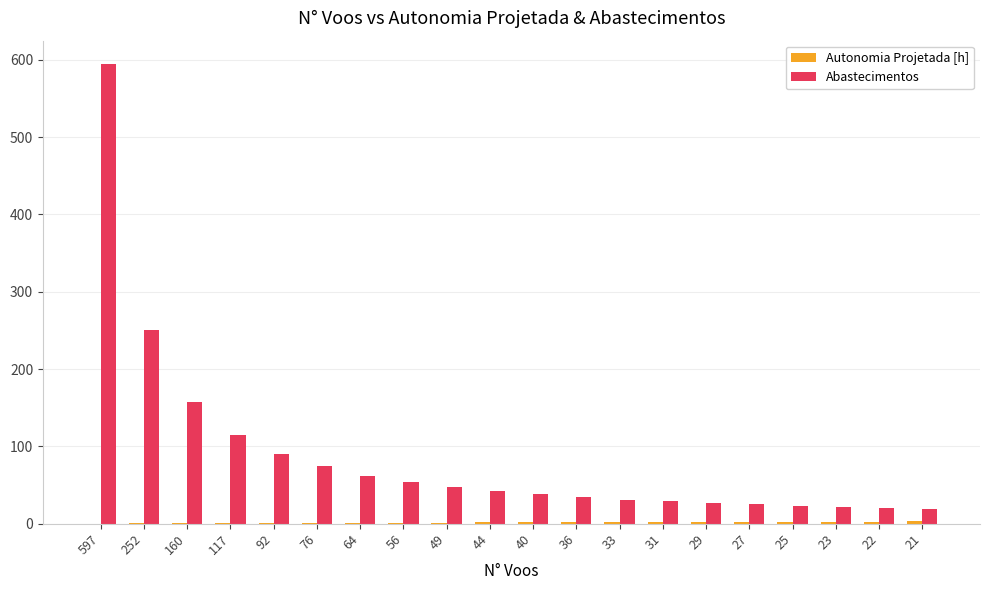

Is it true that Abastecimentos equals 158.0 at 160?

True